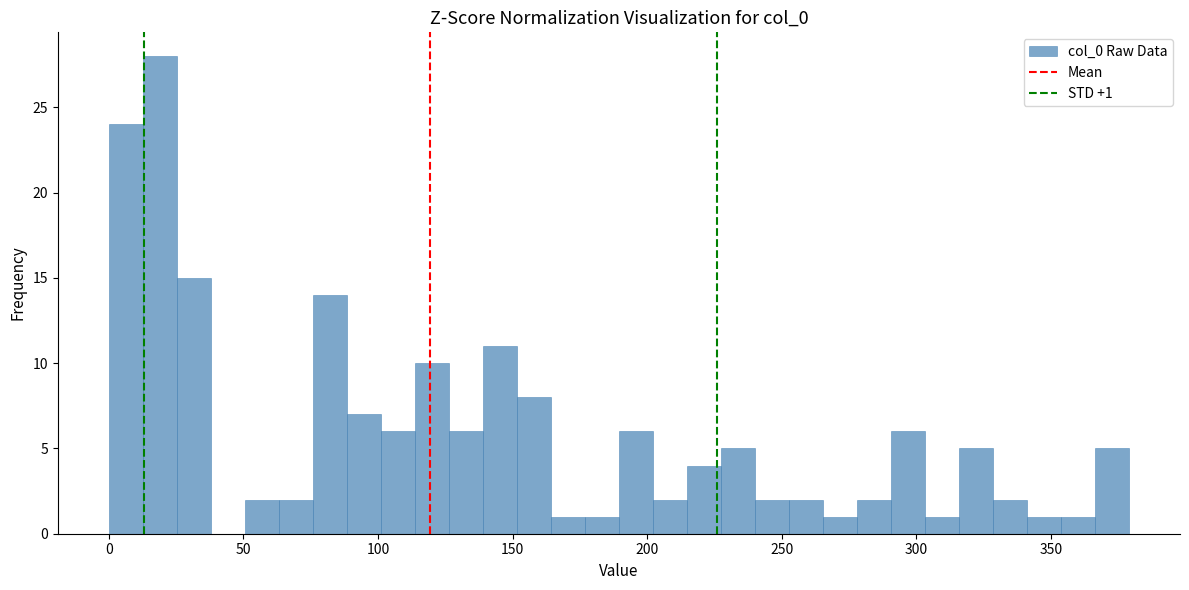

Around what value on the x-axis is the tallest bar? Give the approximate position of its centre, as read against the axis.

20